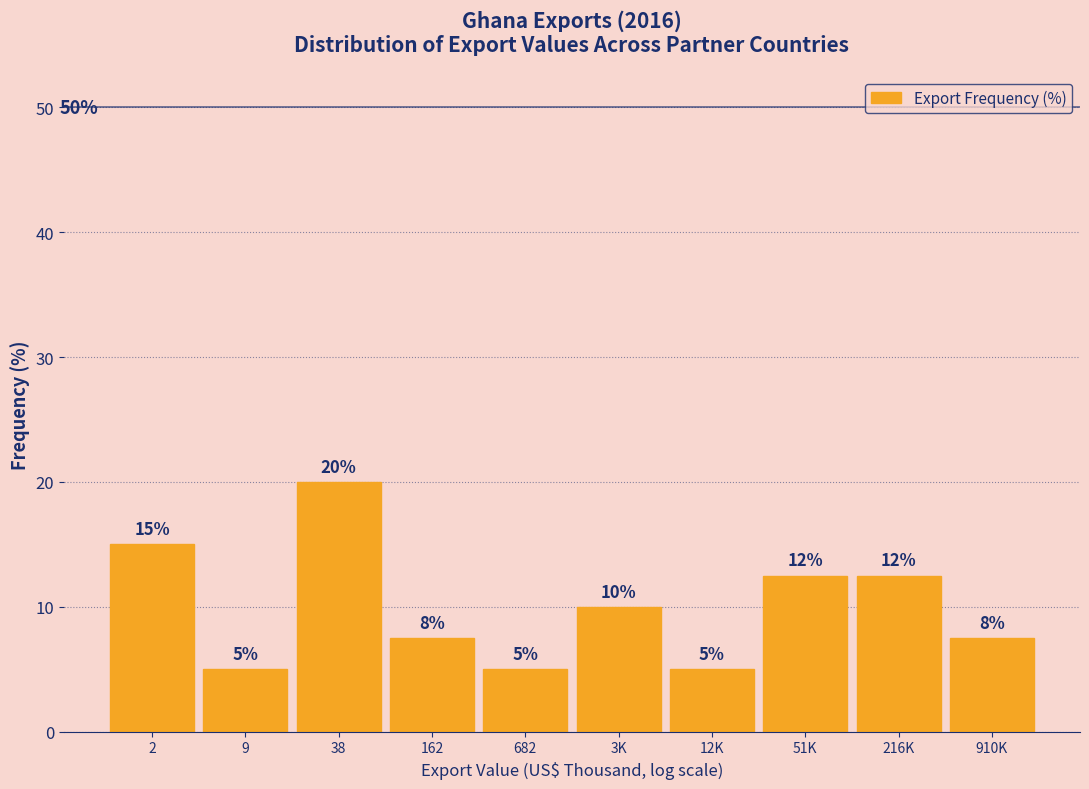

What is the change in value from 38 to 3K?

-10.0